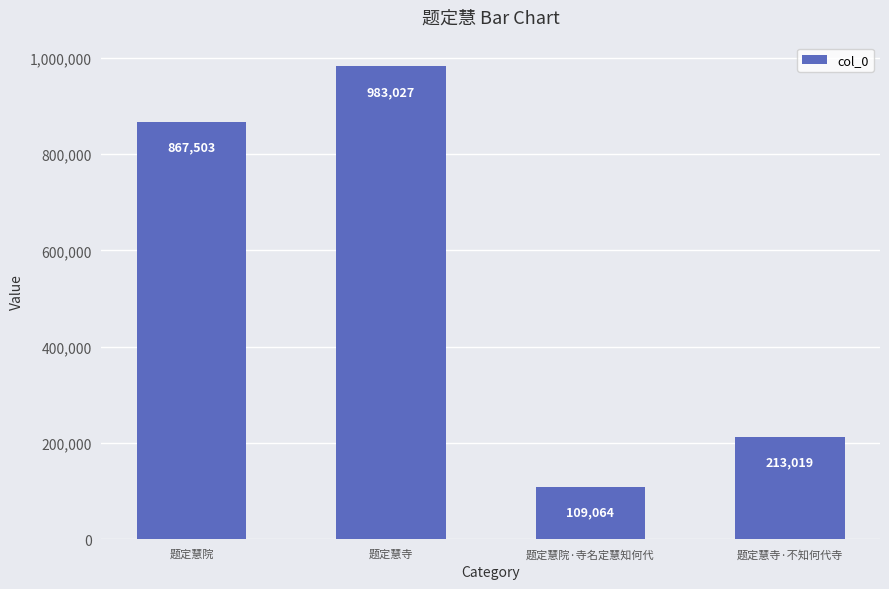

What is the label of the 4th bar from the left?

题定慧寺·不知何代寺